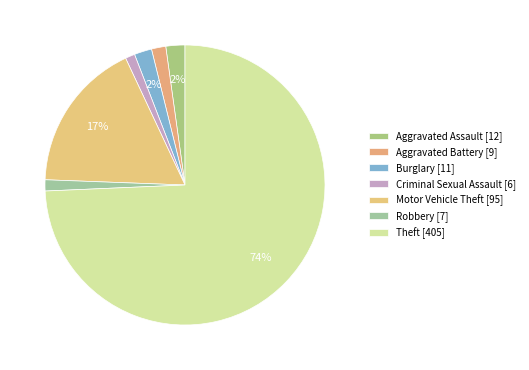

What is the largest slice in the pie chart?

Theft